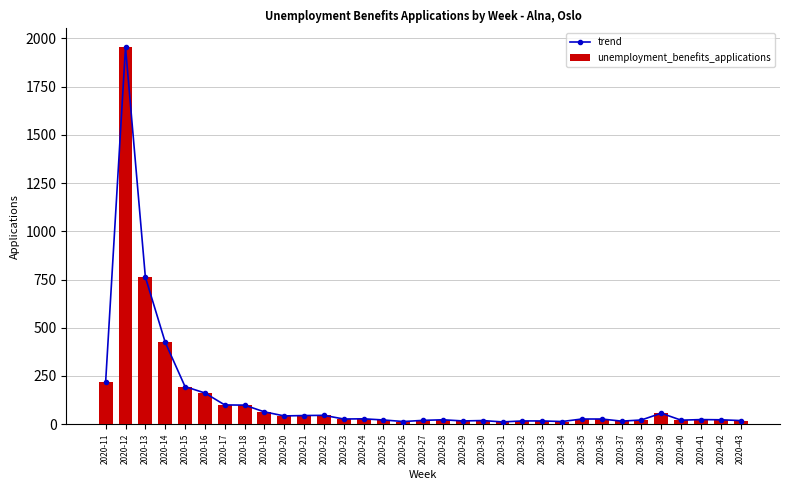

What is the sum of all trend values?

4583